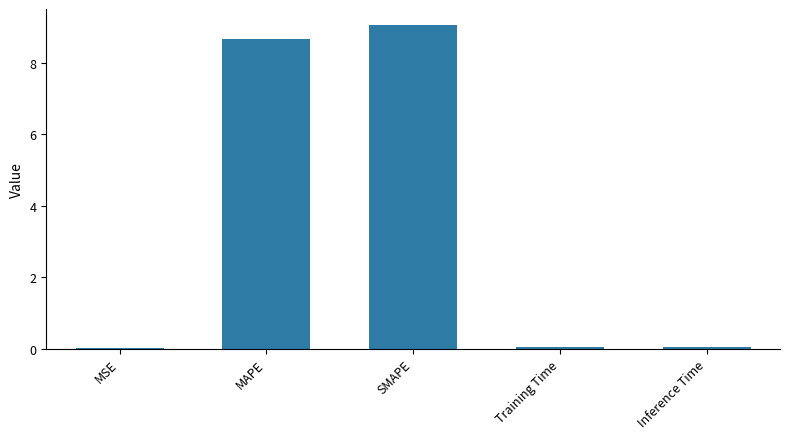

How many series are shown in this chart?

1